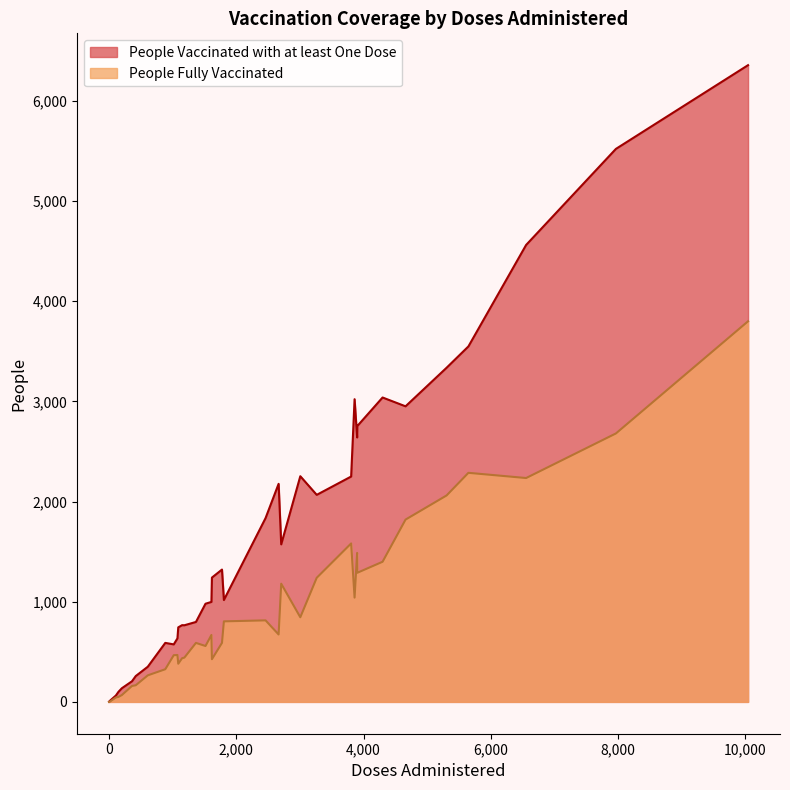

How many lines are shown in the chart?

2